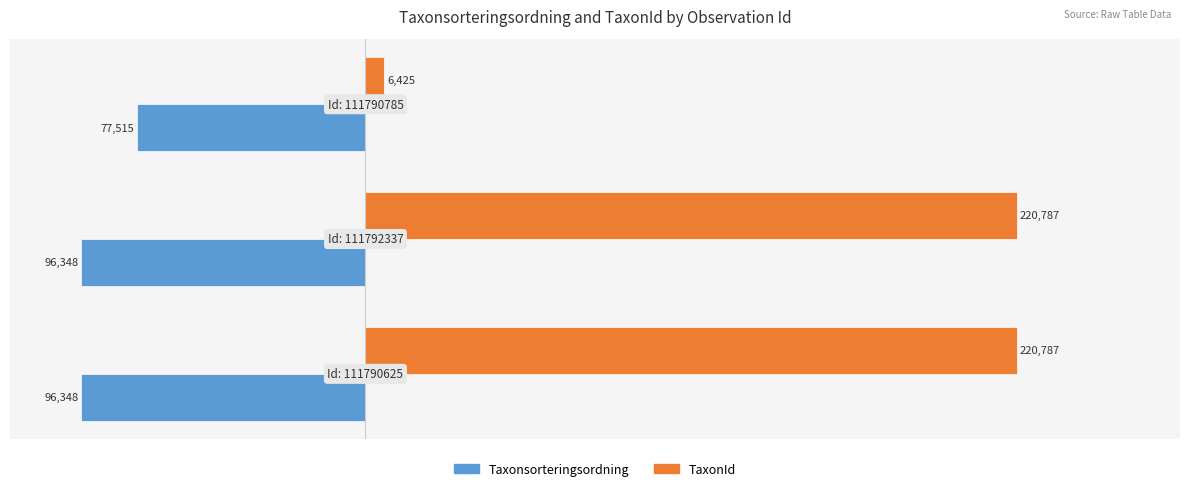

Count the TaxonId values in the range 6425 to 220787.

3